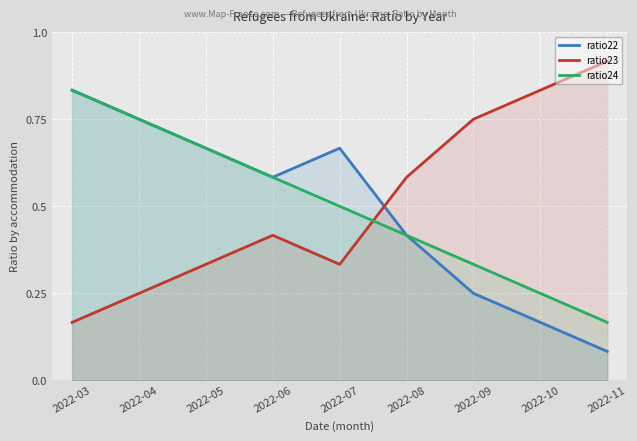

What are all the series names shown in the legend?

ratio22, ratio23, ratio24